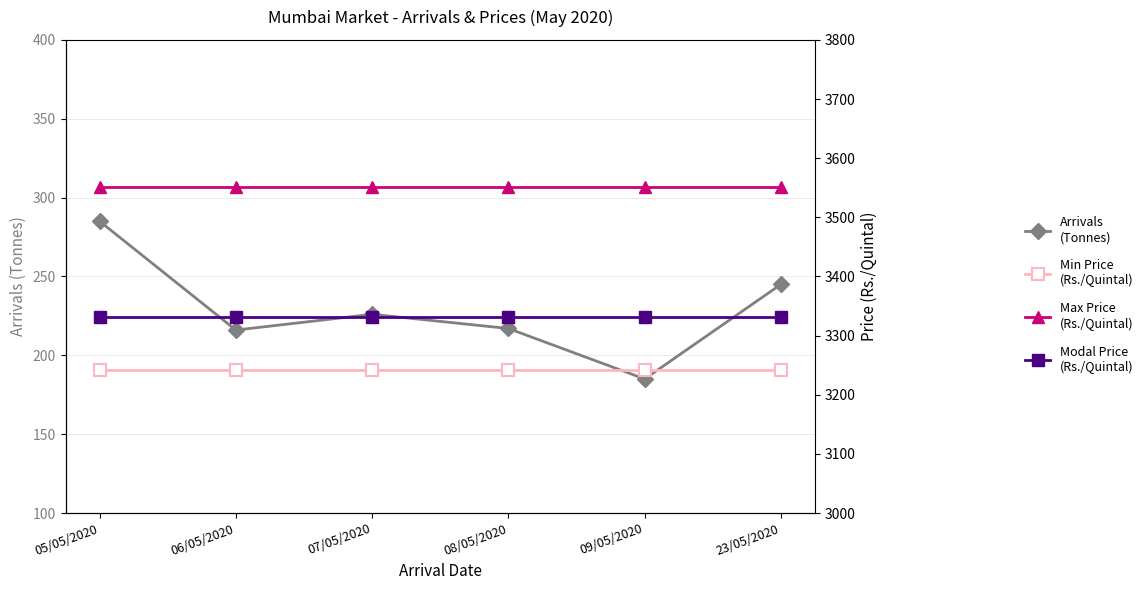

Is the value of Maximum Price(Rs./Quintal) at 23/05/2020 greater than the value of Minimum Price(Rs./Quintal) at 09/05/2020?

Yes